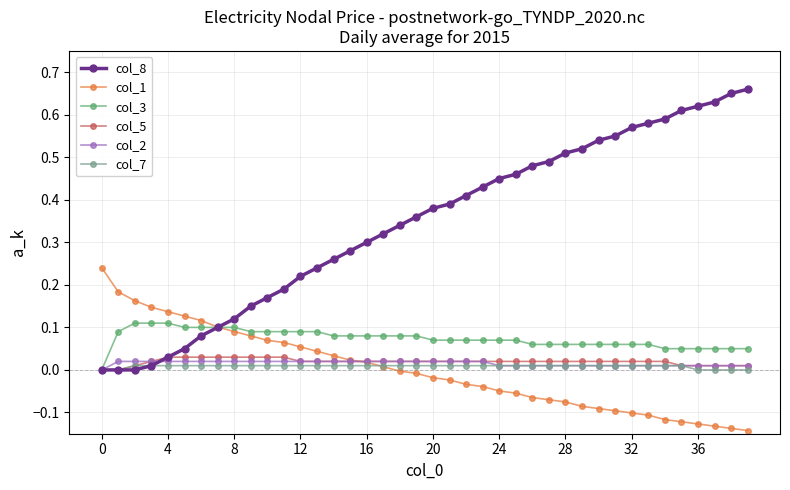

Which series has the largest total across all categories?

col_8